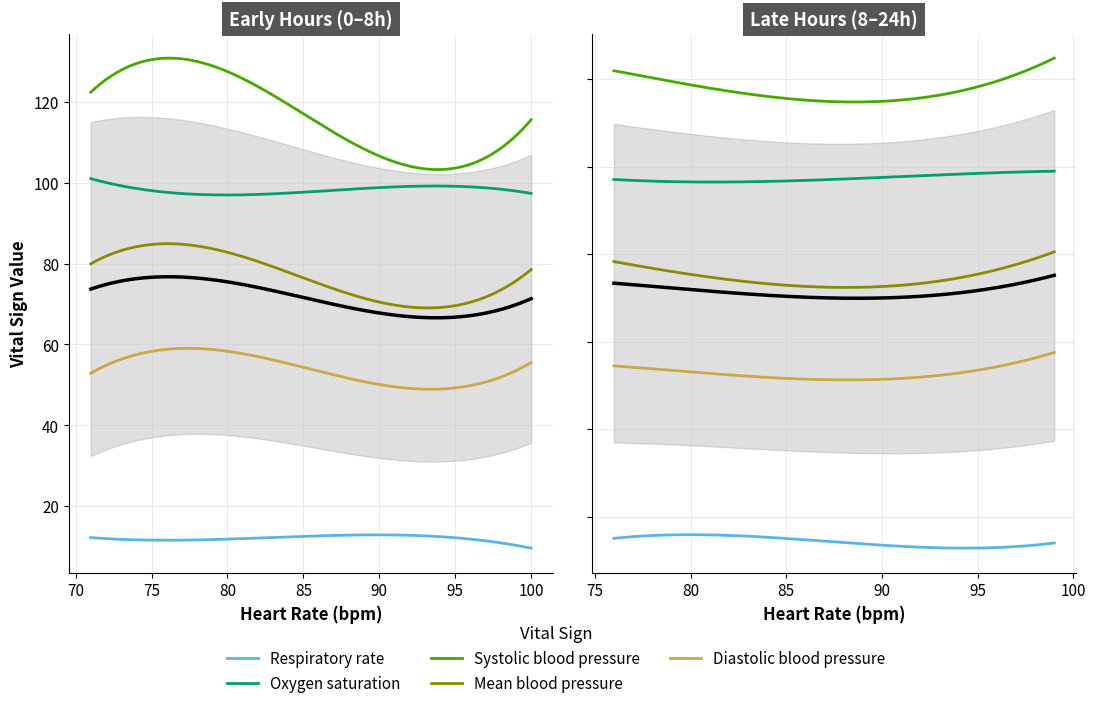

Count the number of categories in the chart.

40